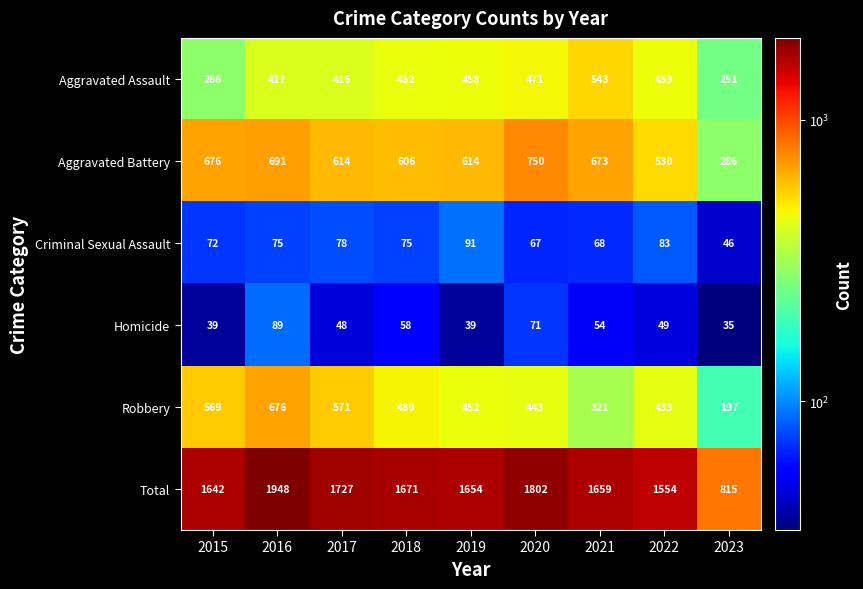

Read the Criminal Sexual Assault value at 2019, to the nearest 5.

90